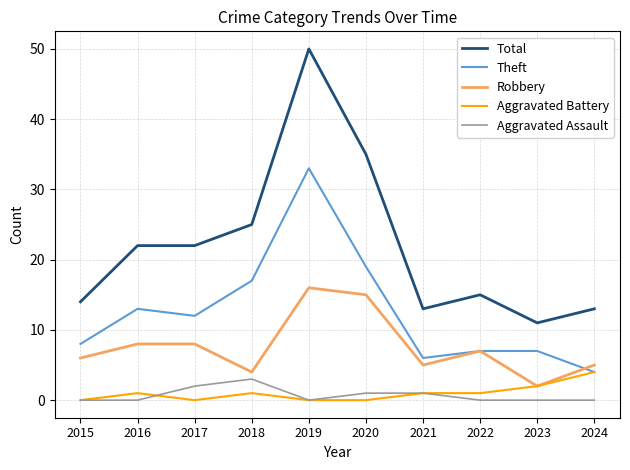

The Theft series shows 19 at 2020. True or false?

True